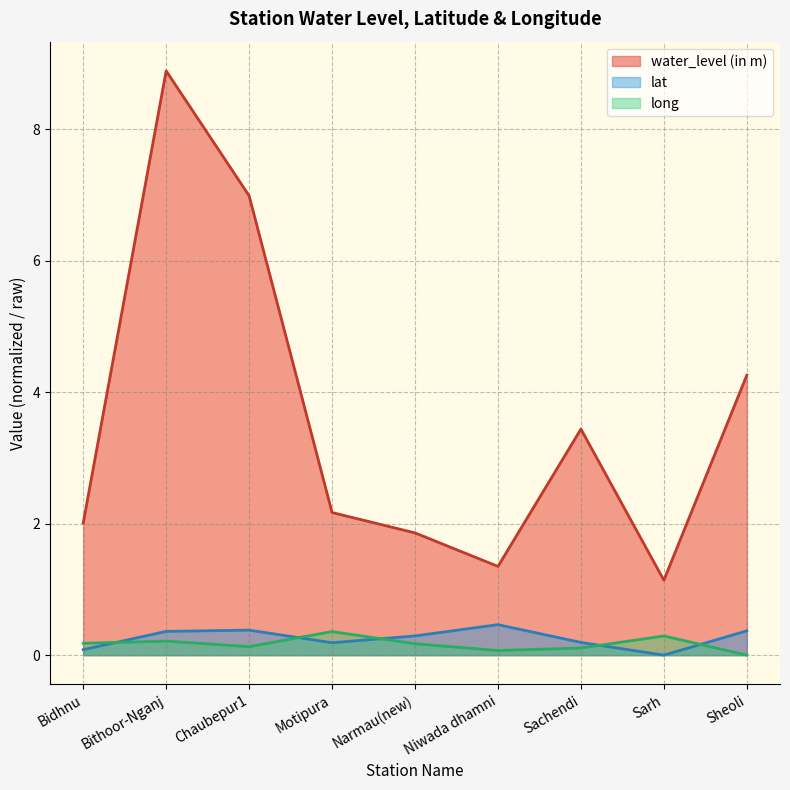

How many lines are shown in the chart?

3